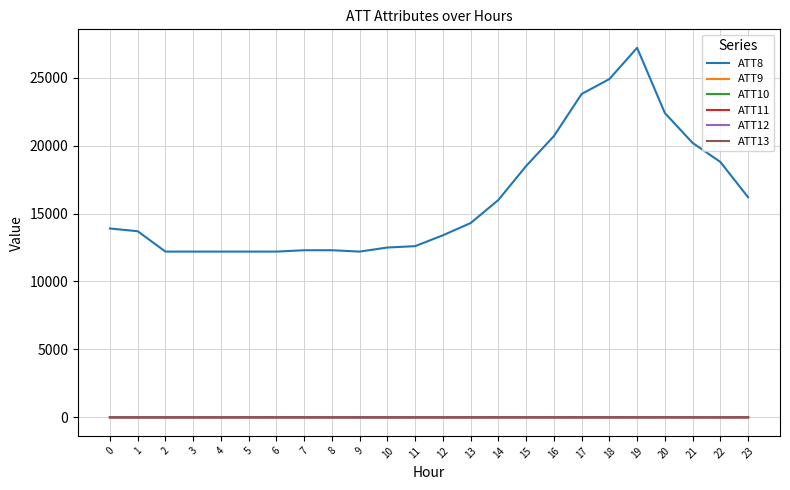

True or false: ATT9 and ATT8 intersect in this chart.

False